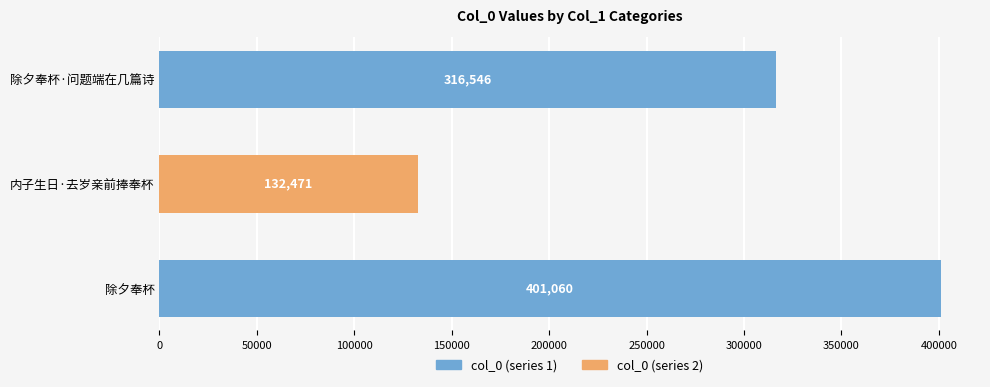

How many values are below 316546?

1